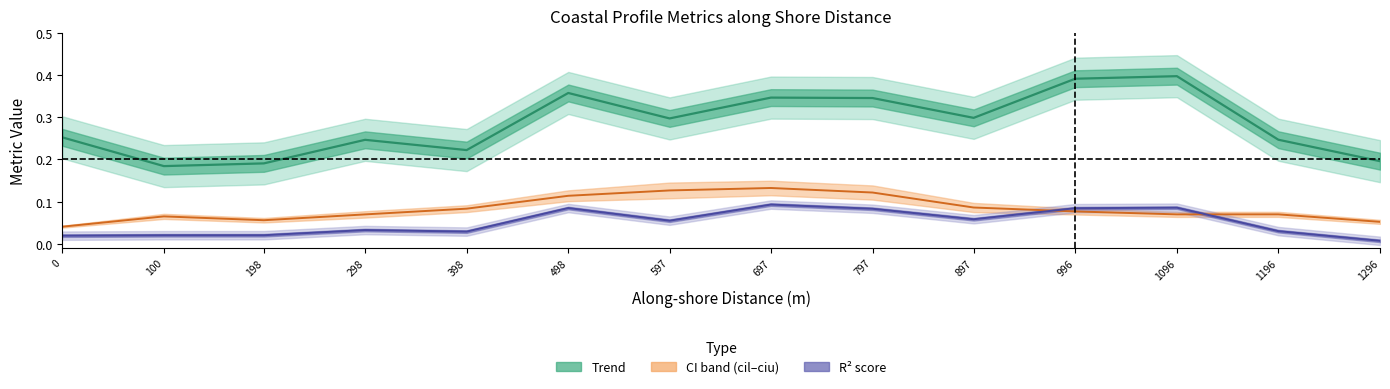

True or false: r2_score and trend cross at least once.

False